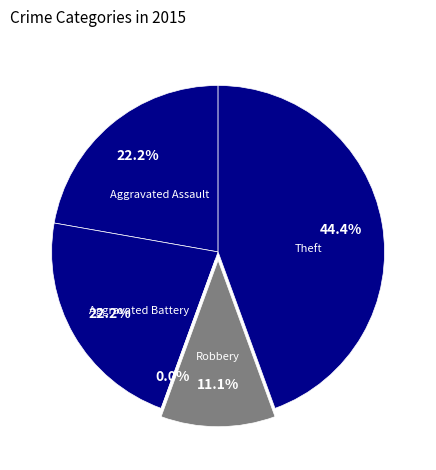

To the nearest percent, what is the difference between the Robbery and Theft slice percentages?

33%